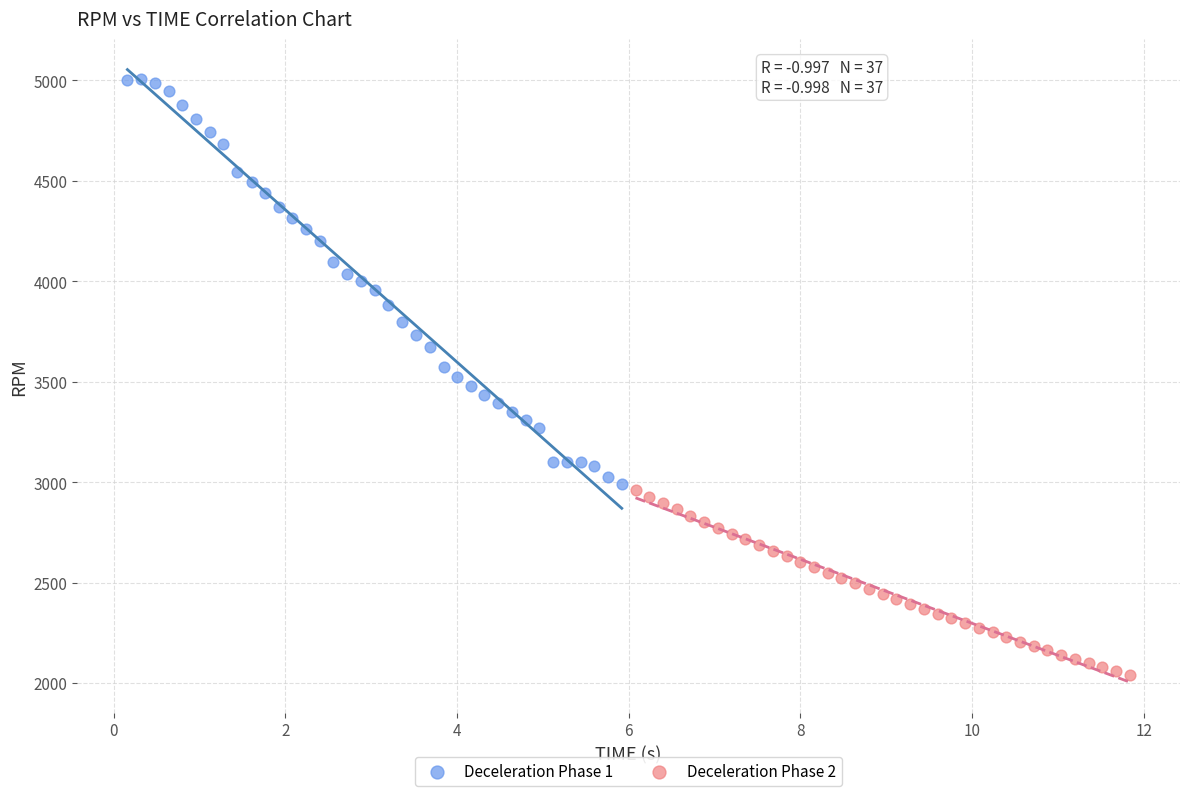

Which series reaches the maximum Y coordinate?

Deceleration Phase 1